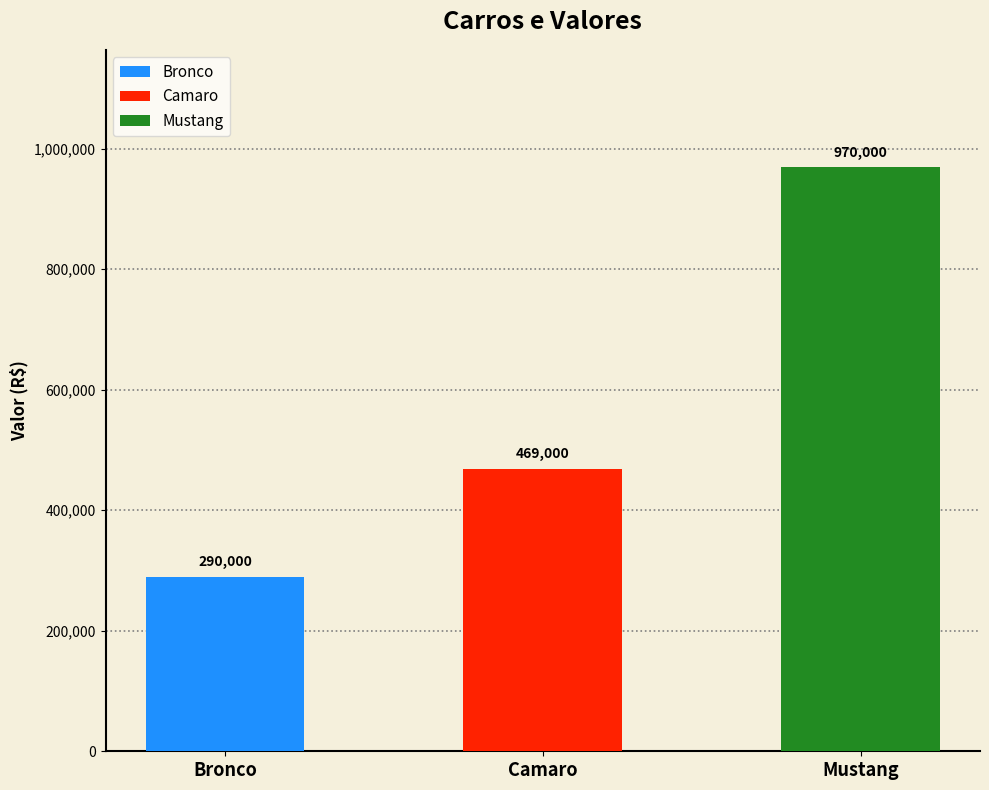

At which label is the value closest to 630000?

Camaro